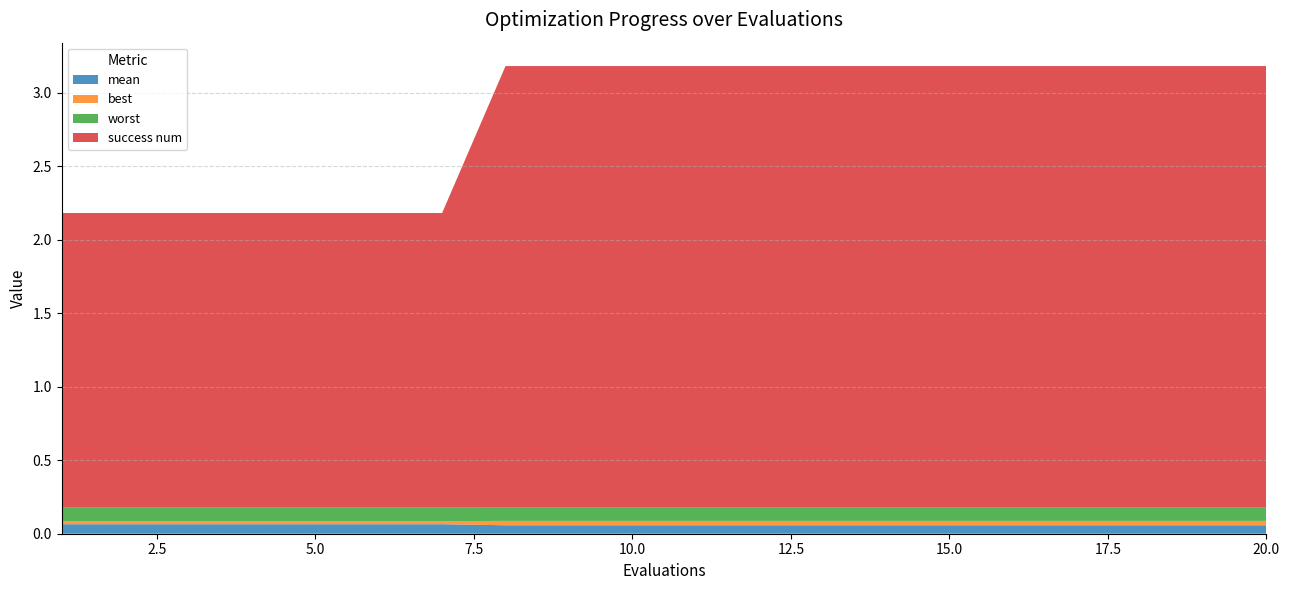

Reading left to right, extract all data points from this chart.

mean: 0.1	0.1	0.1	0.1	0.1	0.1	0.1	0.1	0.1	0.1	0.1	0.1	0.1	0.1	0.1	0.1	0.1	0.1	0.1	0.1
best: 0.0	0.0	0.0	0.0	0.0	0.0	0.0	0.0	0.0	0.0	0.0	0.0	0.0	0.0	0.0	0.0	0.0	0.0	0.0	0.0
worst: 0.1	0.1	0.1	0.1	0.1	0.1	0.1	0.1	0.1	0.1	0.1	0.1	0.1	0.1	0.1	0.1	0.1	0.1	0.1	0.1
success num: 2.0	2.0	2.0	2.0	2.0	2.0	2.0	3.0	3.0	3.0	3.0	3.0	3.0	3.0	3.0	3.0	3.0	3.0	3.0	3.0